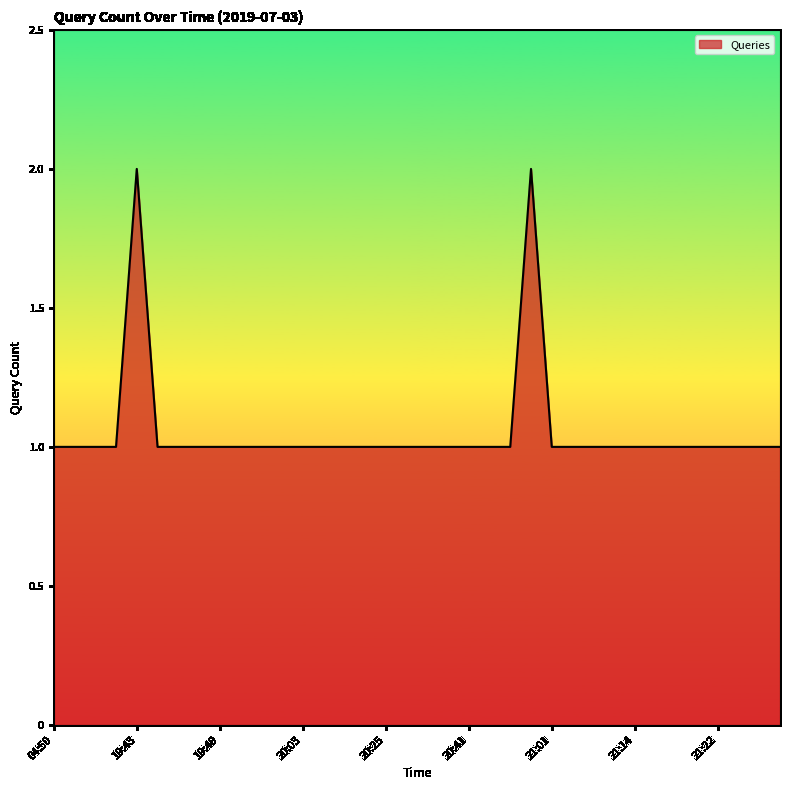

What is the smallest value displayed?

1